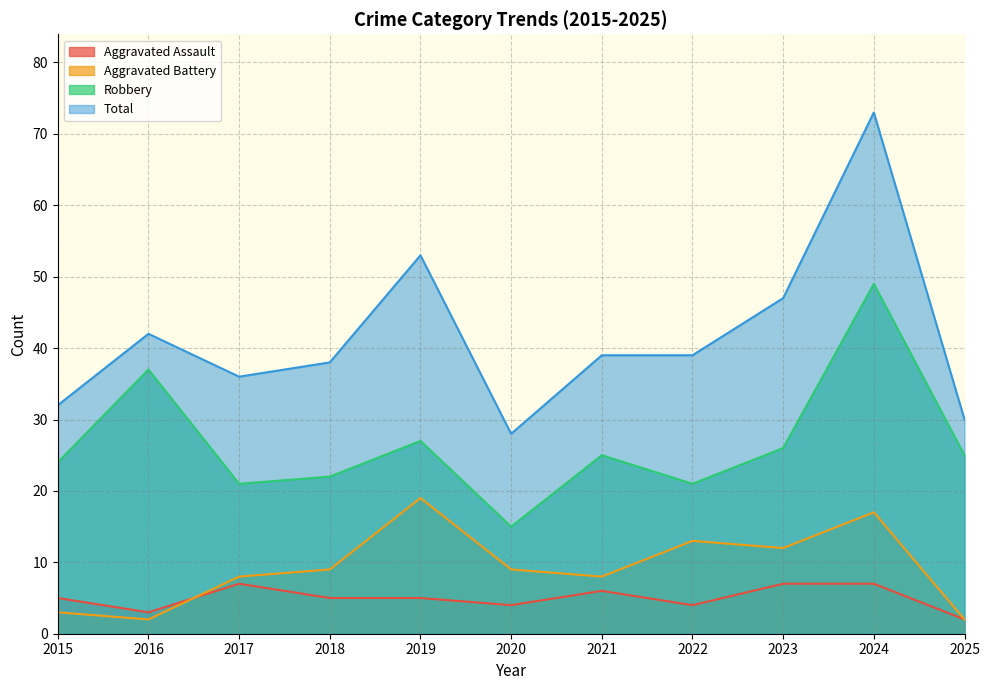

True or false: Robbery has more than 1 points higher than both neighbors.

True